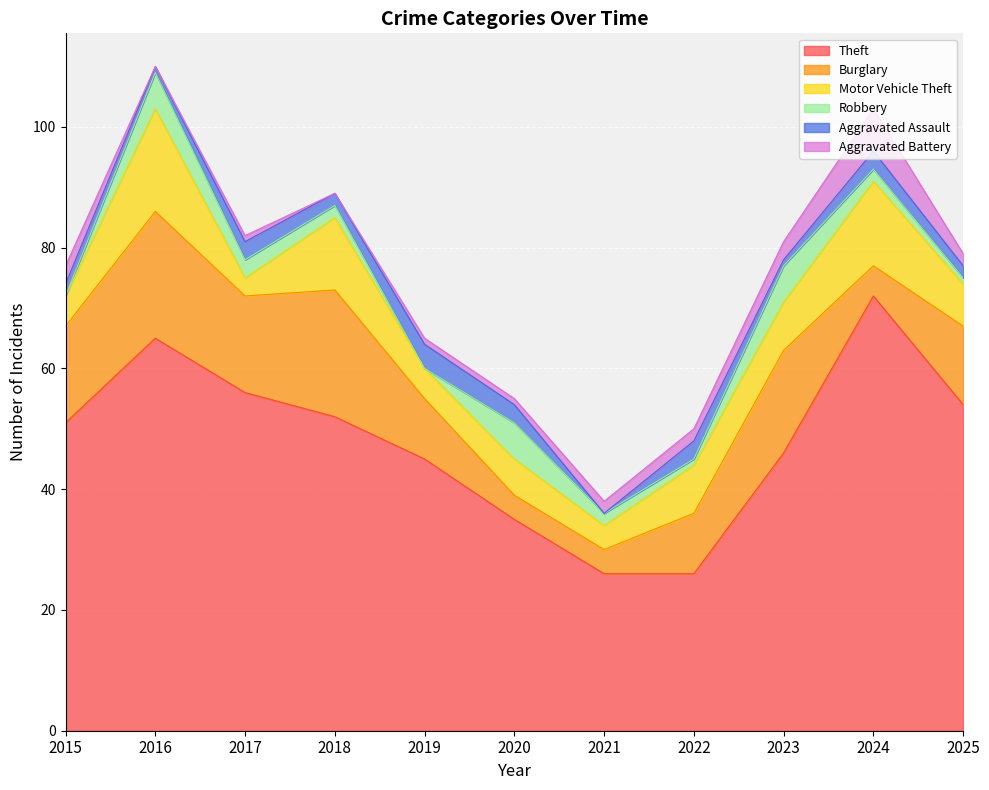

True or false: Theft has a value of 51 at 2015.

True